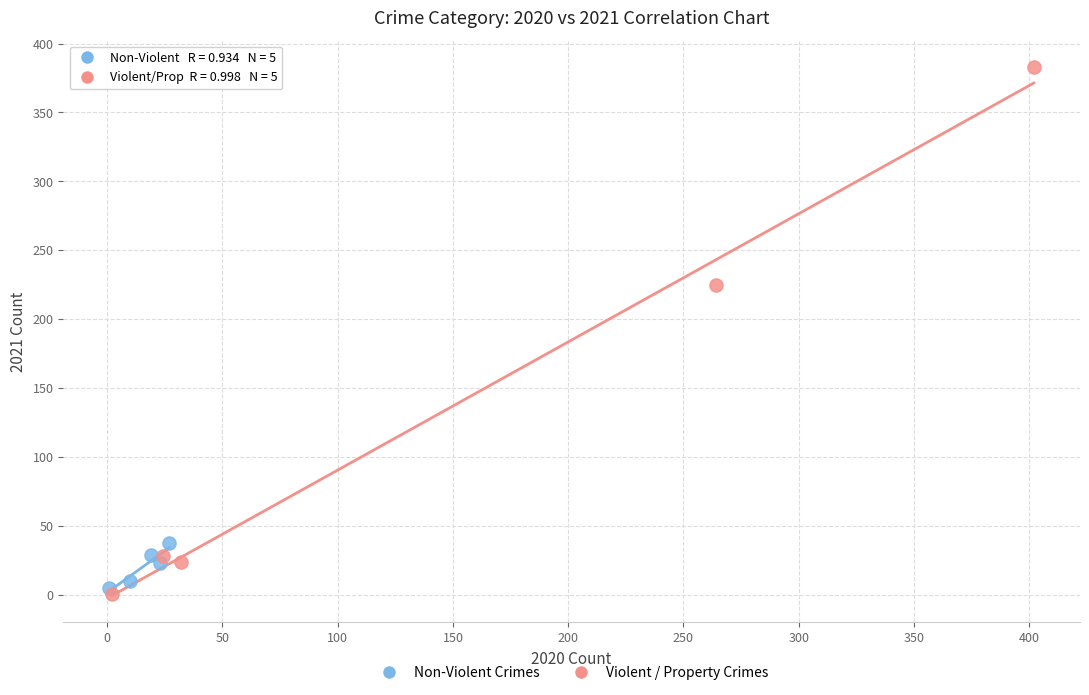

Which series has the widest spread of Y values?

Violent / Property Crimes